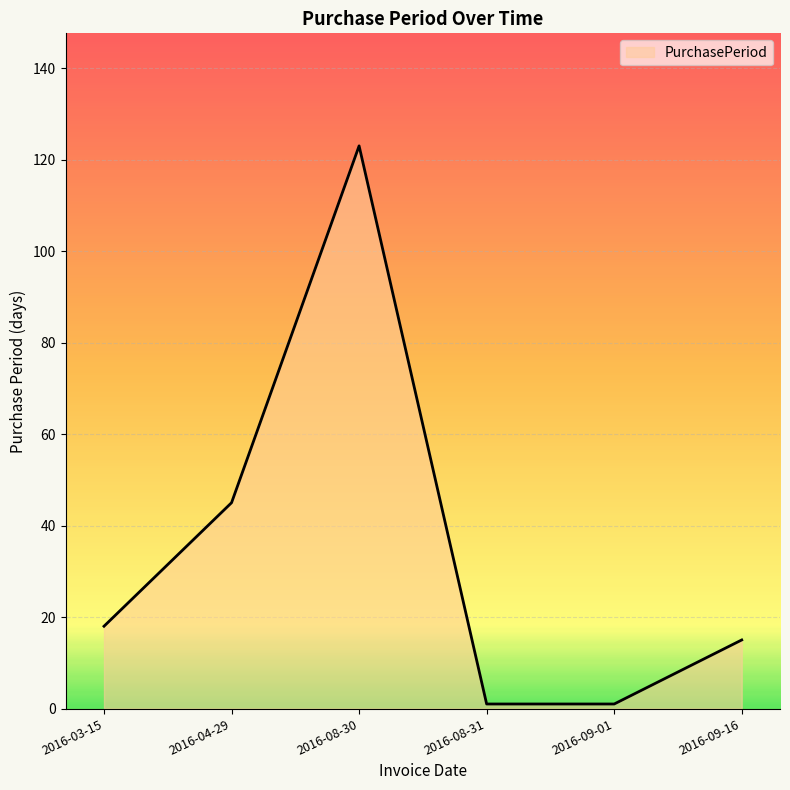

Does the chart display data point markers on the line(s)?

No